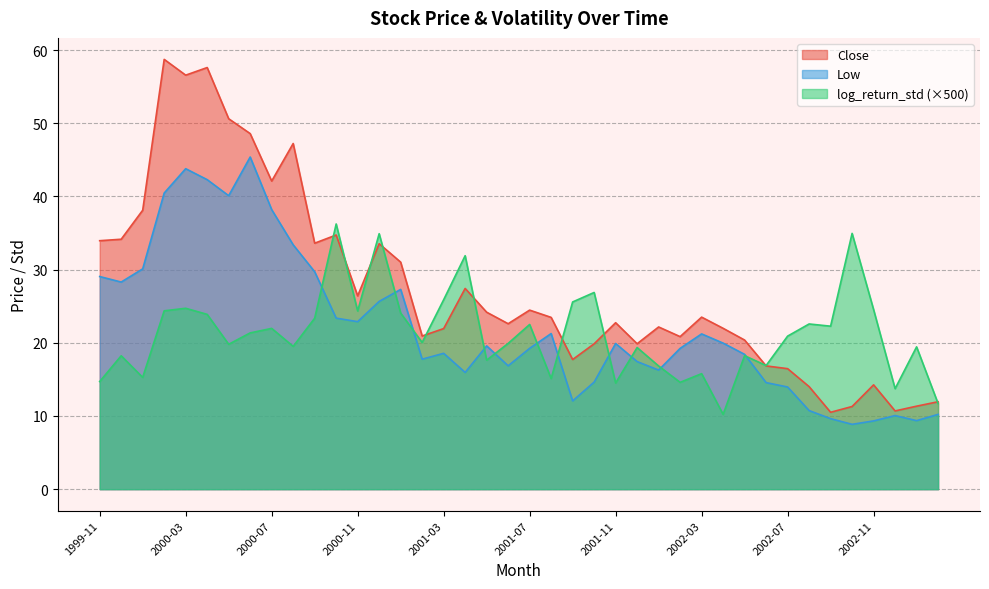

True or false: Low and Close cross at least once.

False